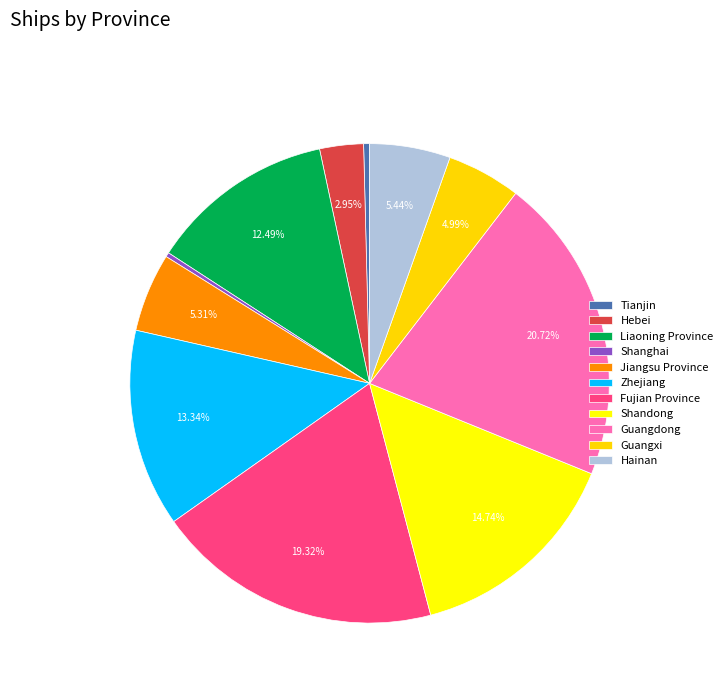

True or false: Shandong accounts for 27% of the total.

False